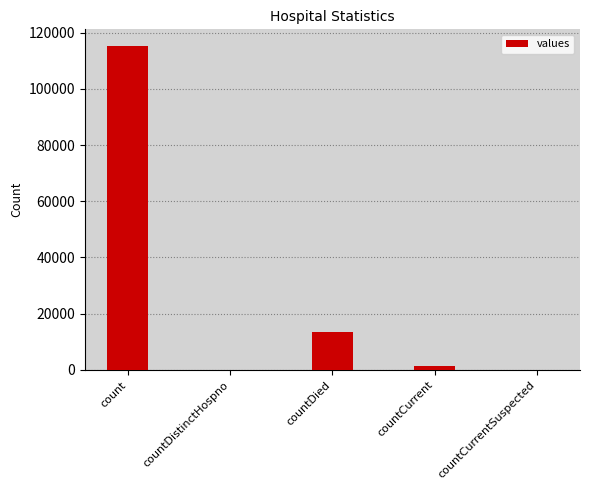

Which category has the highest value across all series?

count